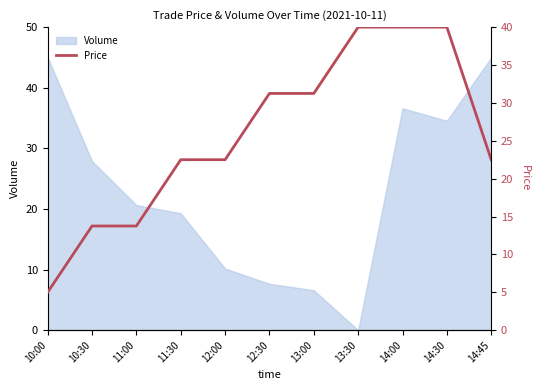

List the labels in order of value, largest first.

13:30, 14:00, 14:30, 12:30, 13:00, 11:30, 12:00, 14:45, 10:30, 11:00, 10:00